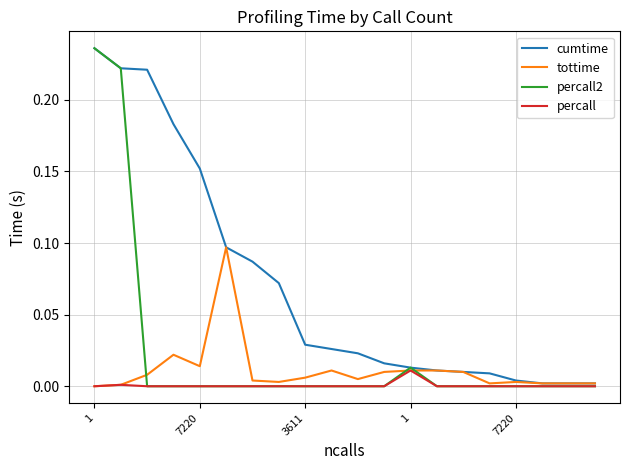

Does the chart display data point markers on the line(s)?

No